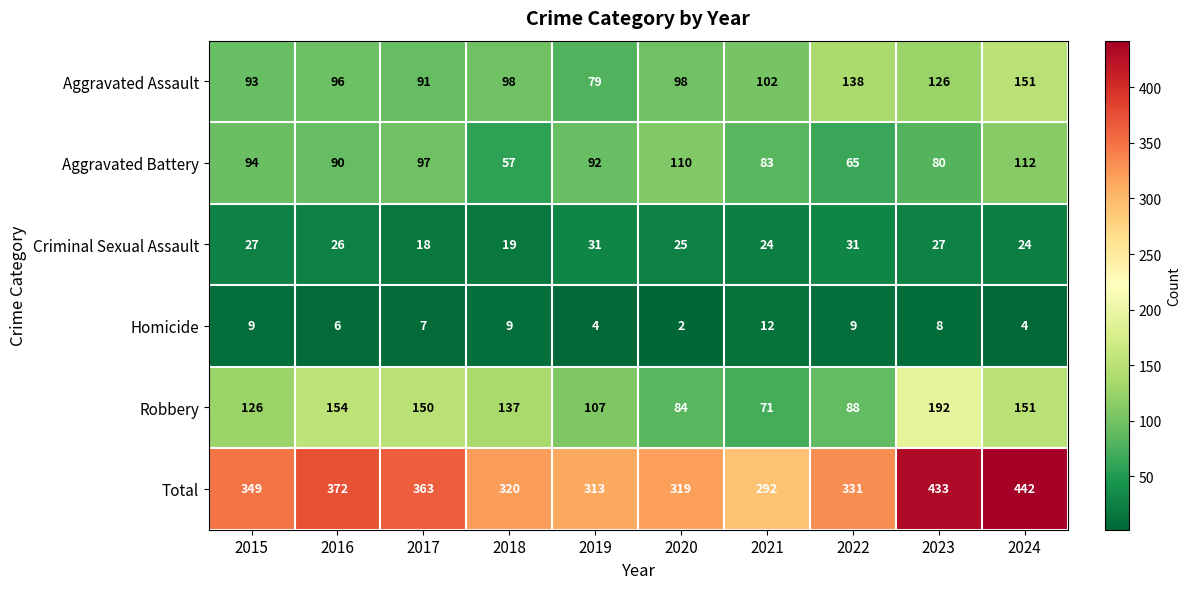

True or false: Homicide has a value of 4 at 2019.

True